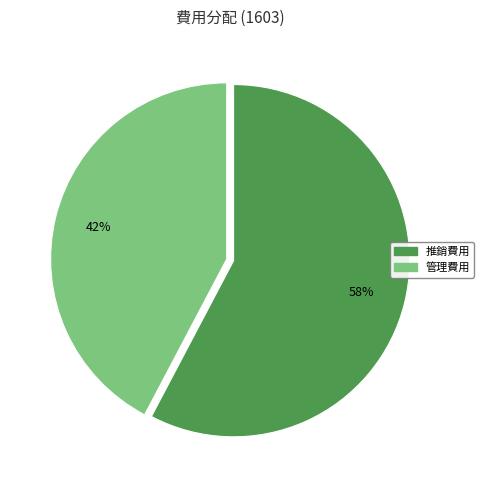

Does any single category account for the majority?

Yes